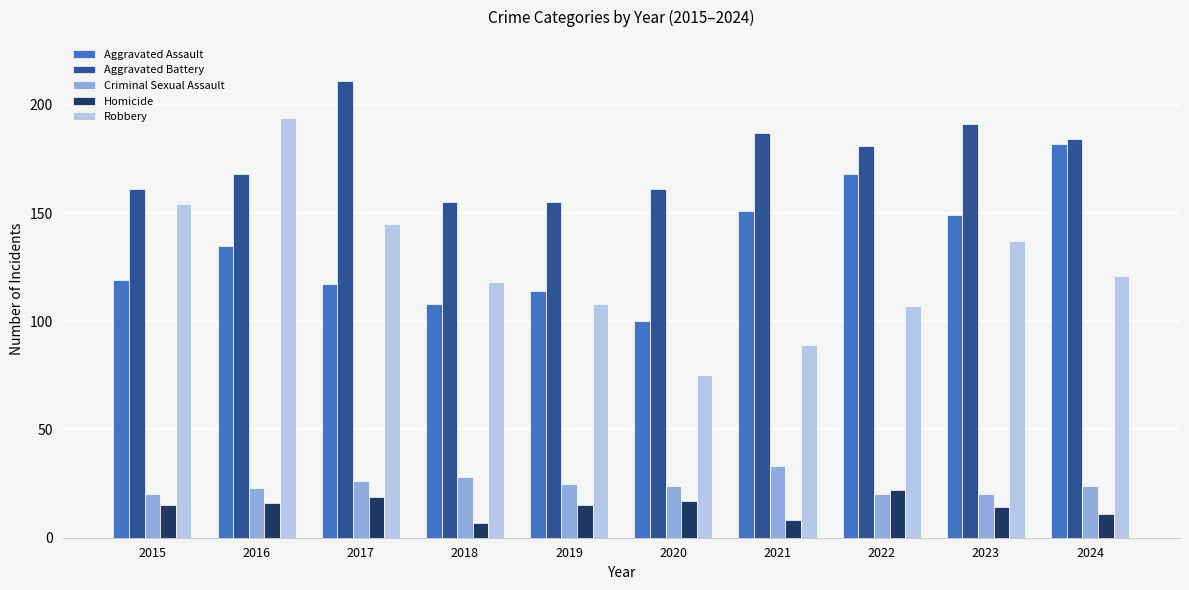

What is the total value across all series at 2018?

416